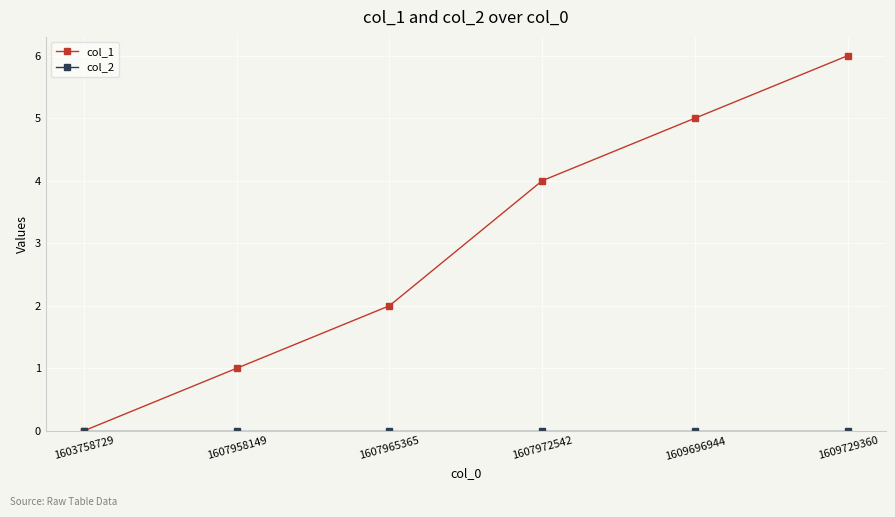

Does the chart display data point markers on the line(s)?

Yes